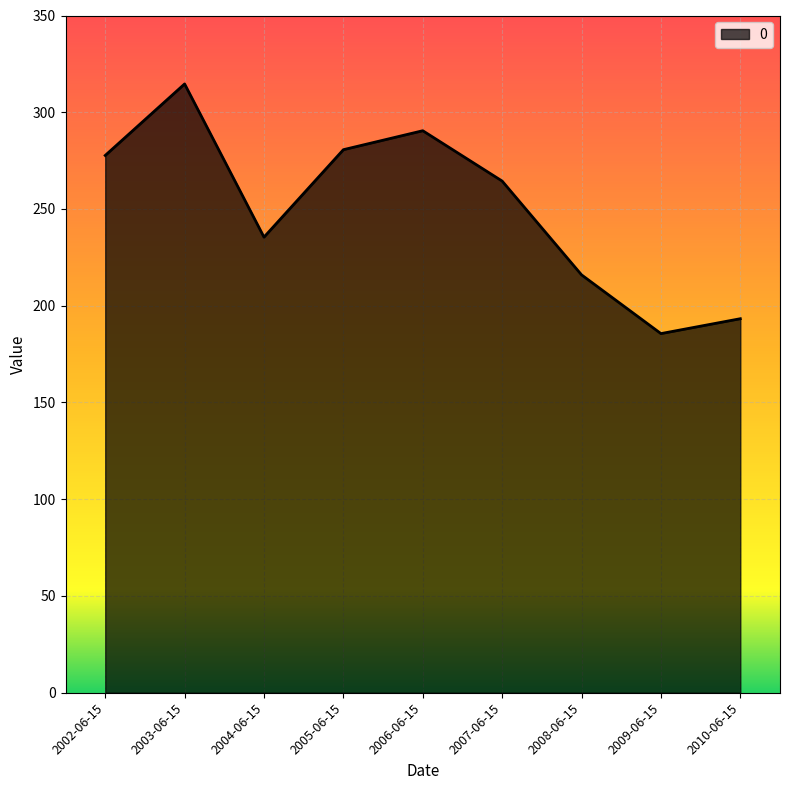

True or false: there are more than 1 points higher than both neighbors.

True